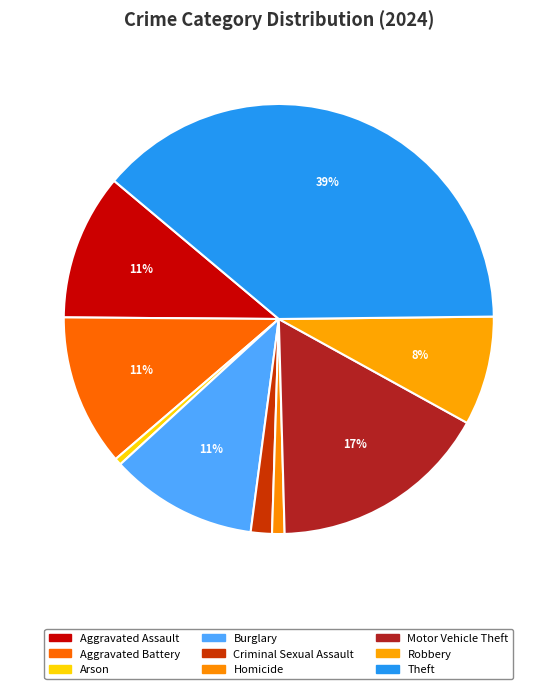

Count the number of slices in the pie.

9